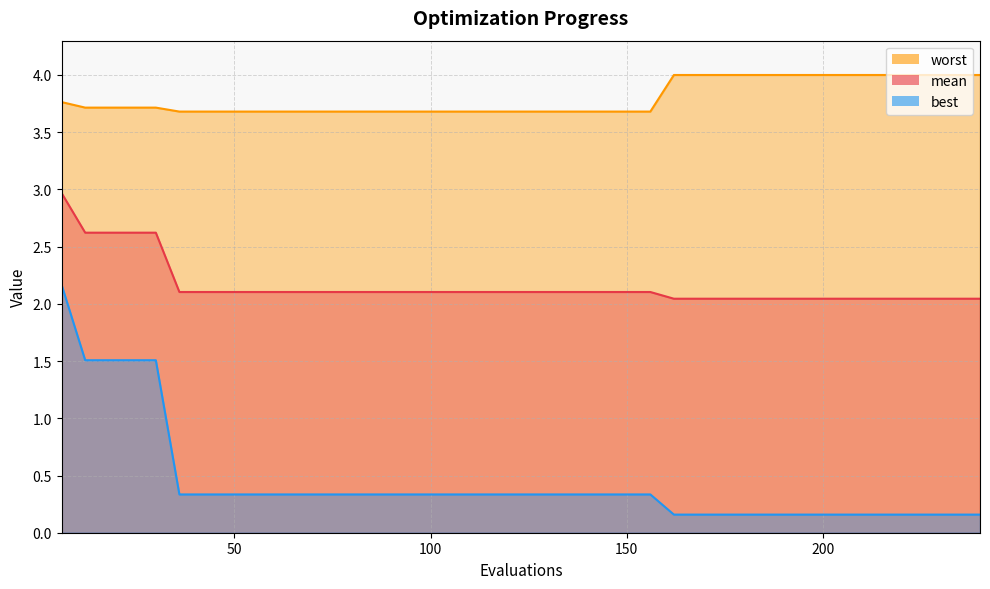

Reading right to left, what are all the values shown in this chart?

mean: 2.0	2.0	2.0	2.0	2.0	2.0	2.0	2.0	2.0	2.0	2.0	2.0	2.0	2.0	2.1	2.1	2.1	2.1	2.1	2.1	2.1	2.1	2.1	2.1	2.1	2.1	2.1	2.1	2.1	2.1	2.1	2.1	2.1	2.1	2.1	2.6	2.6	2.6	2.6	3.0
best: 0.2	0.2	0.2	0.2	0.2	0.2	0.2	0.2	0.2	0.2	0.2	0.2	0.2	0.2	0.3	0.3	0.3	0.3	0.3	0.3	0.3	0.3	0.3	0.3	0.3	0.3	0.3	0.3	0.3	0.3	0.3	0.3	0.3	0.3	0.3	1.5	1.5	1.5	1.5	2.2
worst: 4.0	4.0	4.0	4.0	4.0	4.0	4.0	4.0	4.0	4.0	4.0	4.0	4.0	4.0	3.7	3.7	3.7	3.7	3.7	3.7	3.7	3.7	3.7	3.7	3.7	3.7	3.7	3.7	3.7	3.7	3.7	3.7	3.7	3.7	3.7	3.7	3.7	3.7	3.7	3.8